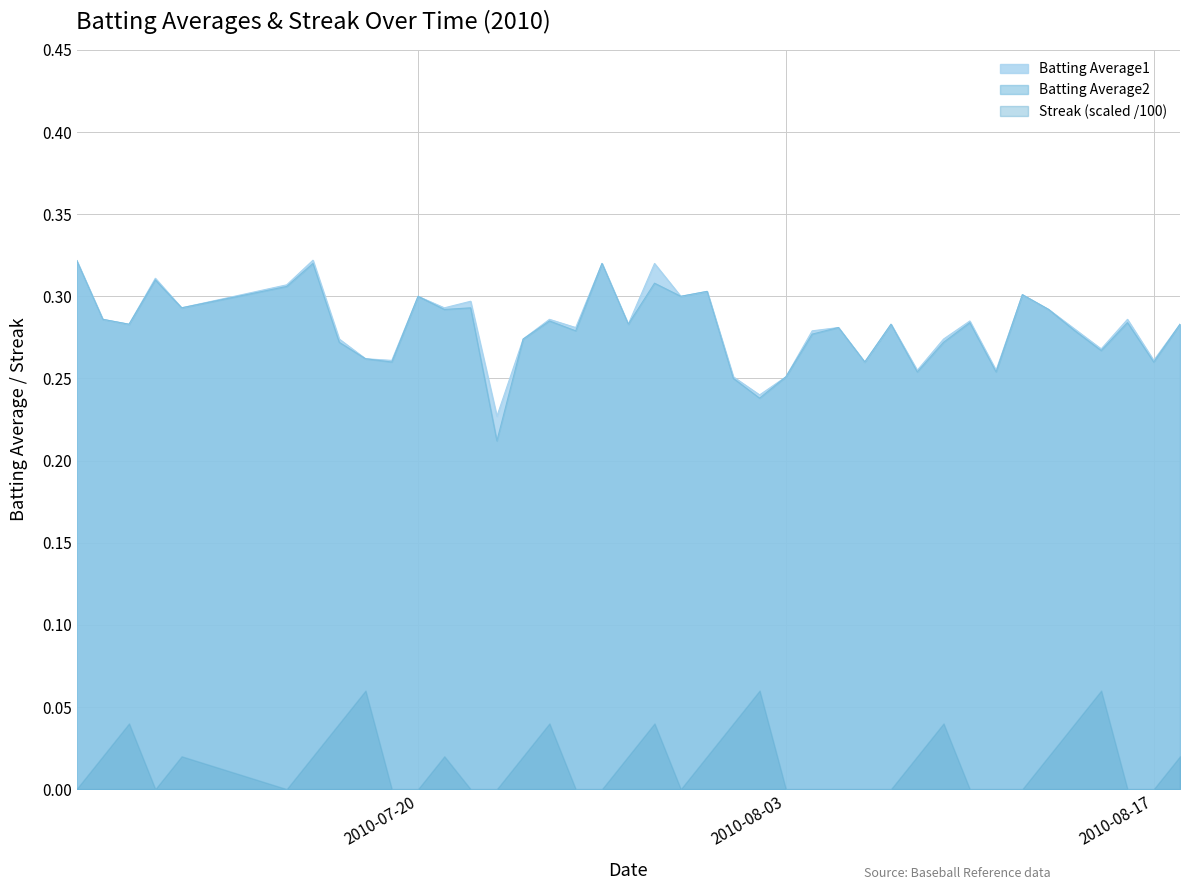

True or false: Streak (scaled /100) and Batting Average2 cross at least once.

False